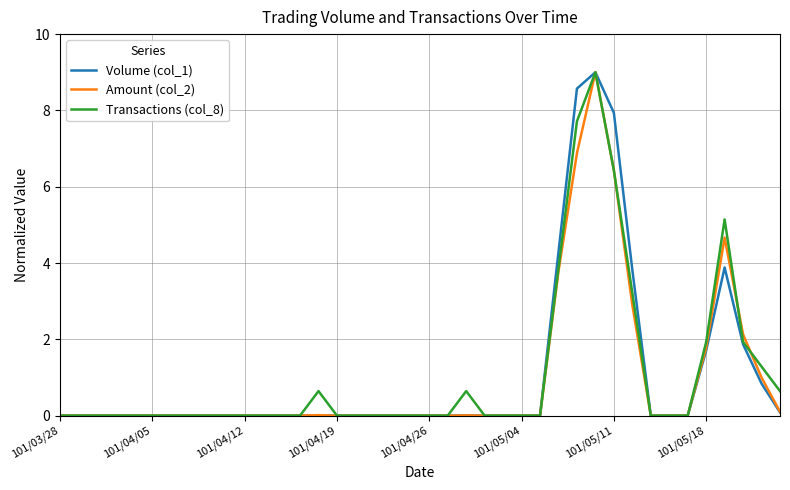

What is the maximum value shown in the chart?

9.0